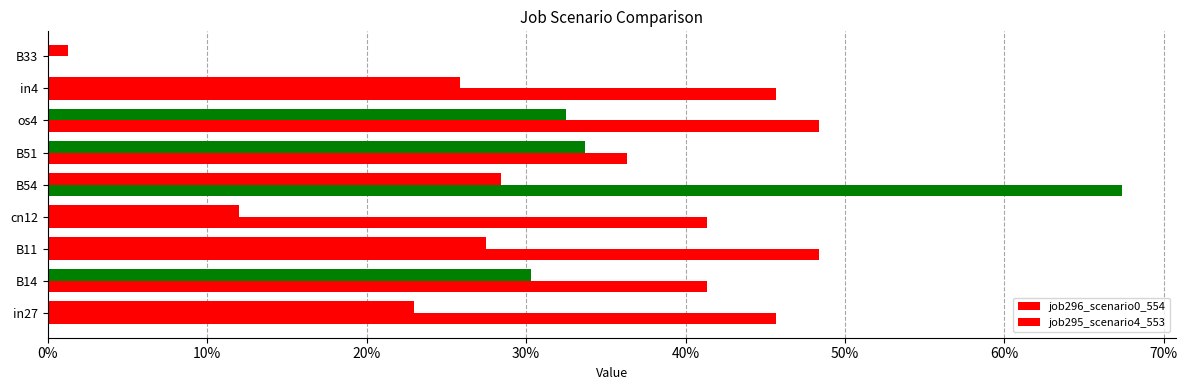

Which series has the largest total across all categories?

job295_scenario4_553